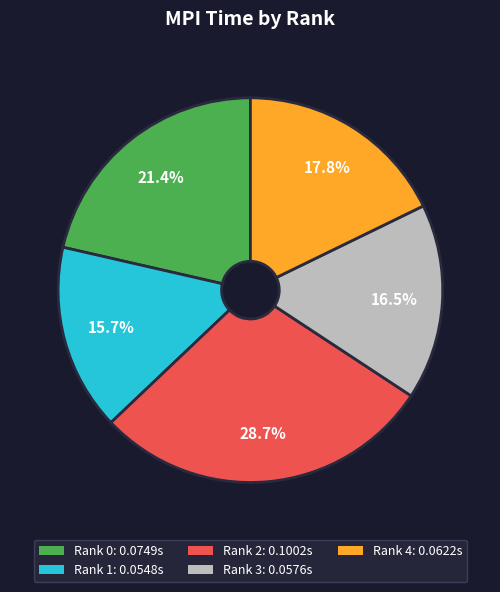

The Rank 4 slice represents 8% of the pie. True or false?

False